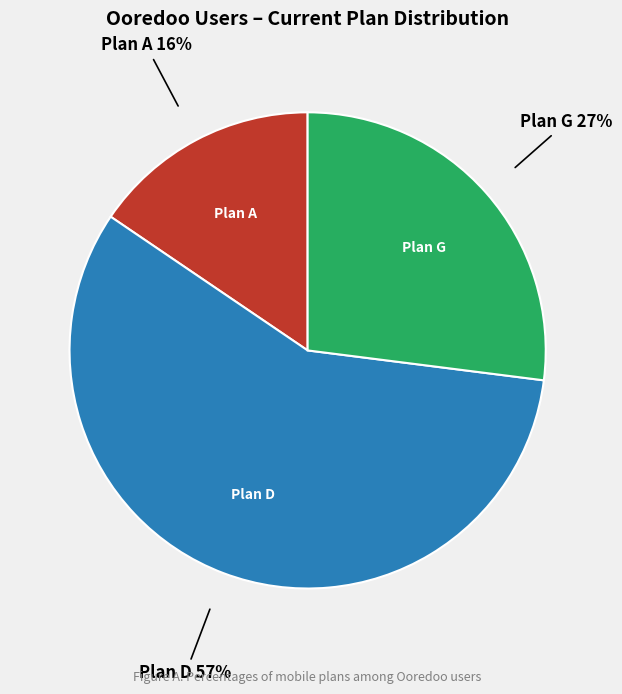

How many slices are in this pie chart?

3